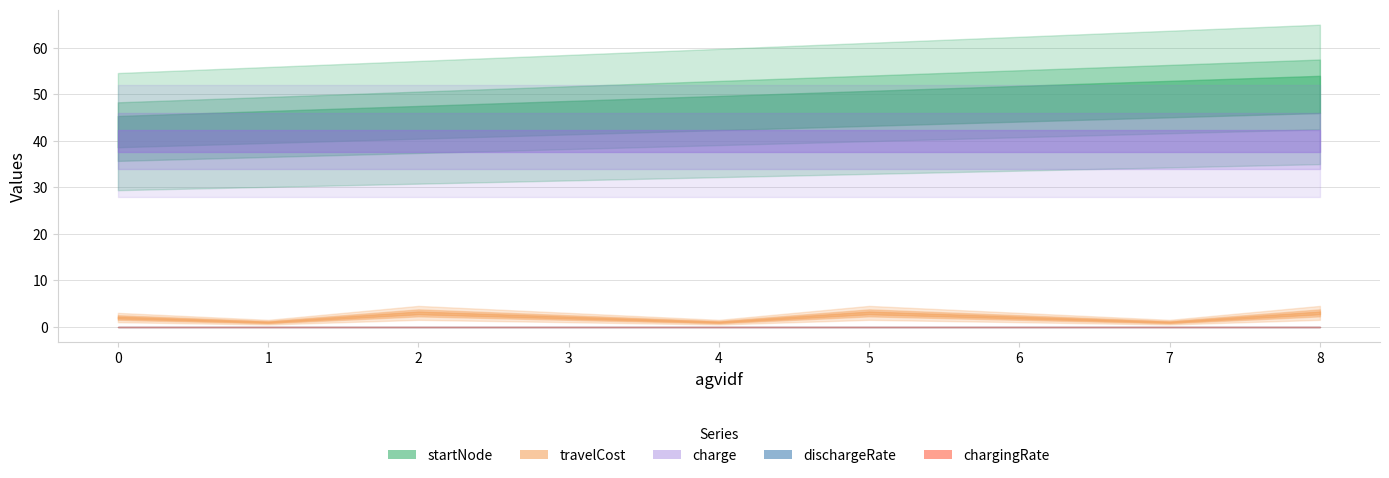

The value of dischargeRate at 2 is 0.0. True or false?

True